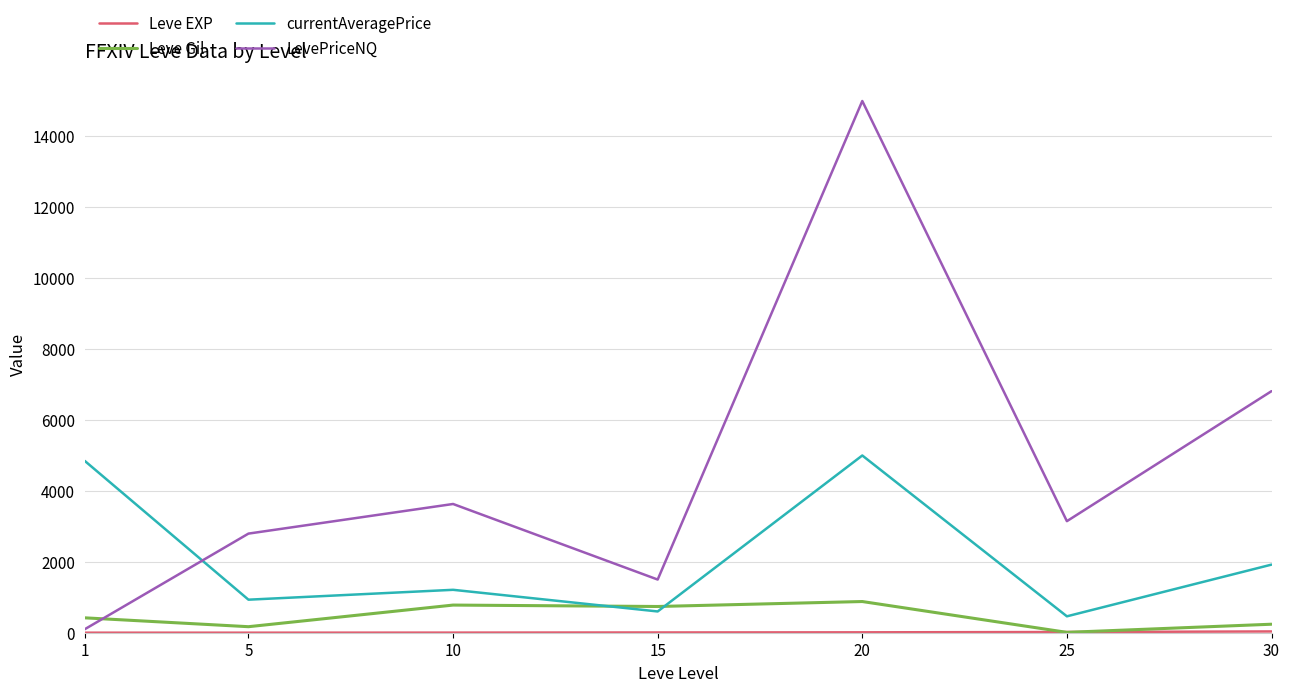

Rank the categories by LevePriceNQ value from lowest to highest.

1, 15, 5, 25, 10, 30, 20